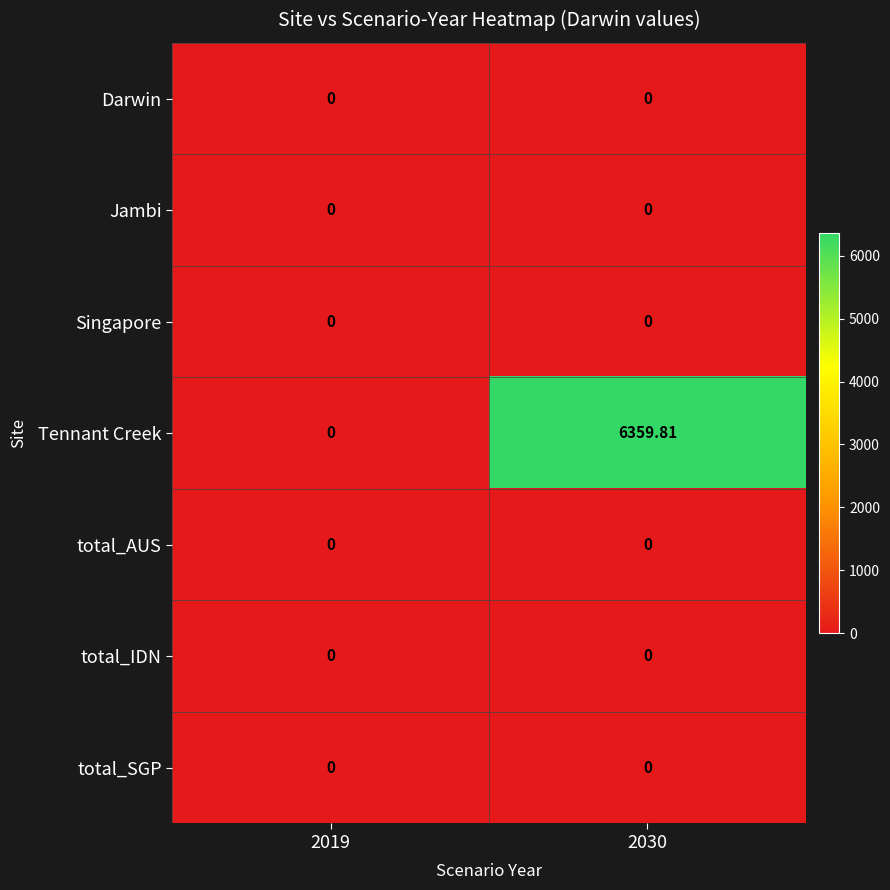

What is the spread (max minus min) of values at 2030?

6359.8